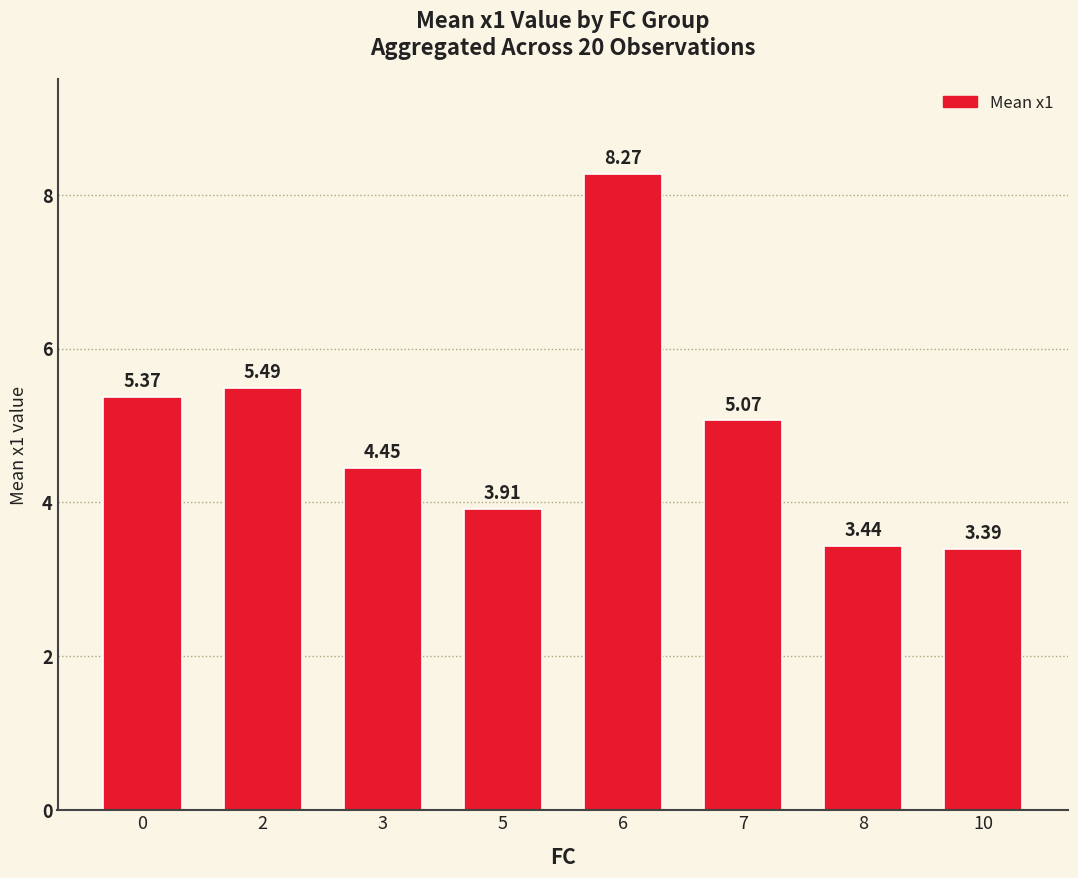

What is the difference between the maximum and minimum values?

4.9